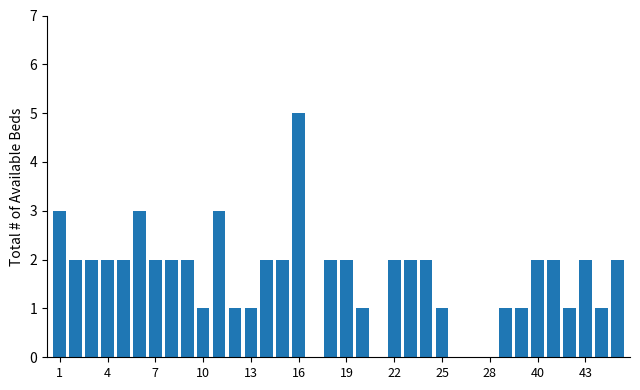

What is the sum of all values?

59